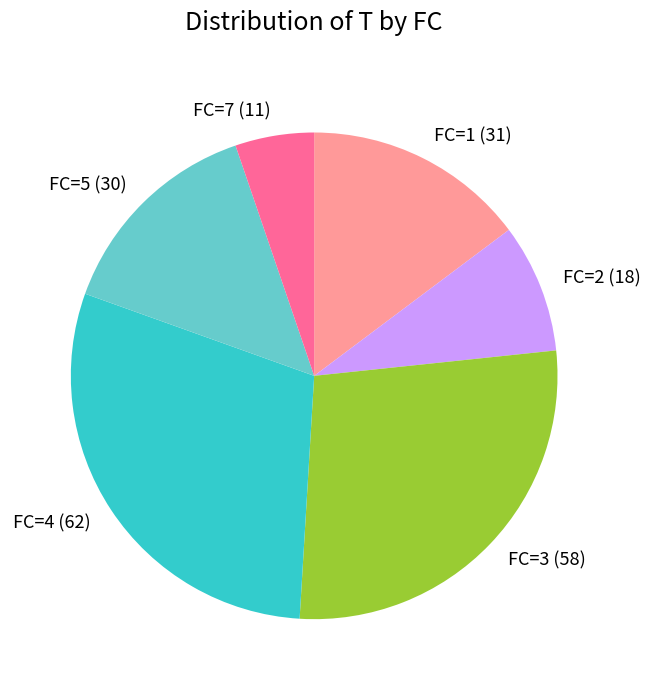

How many slices are in this pie chart?

6